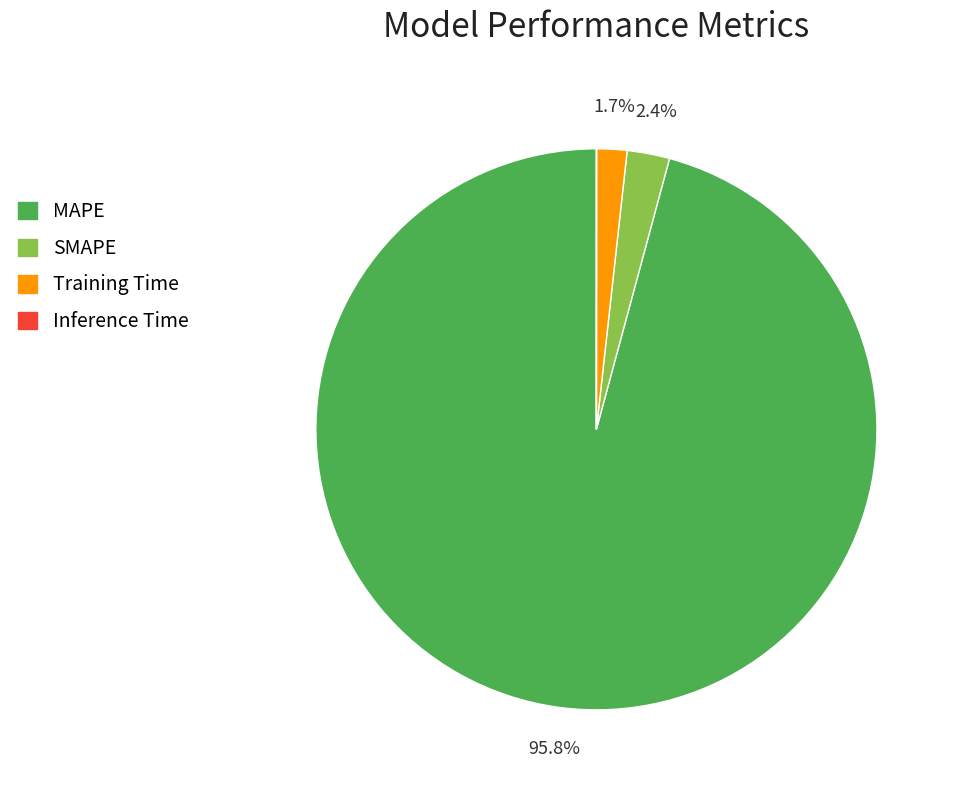

What is the largest slice in the pie chart?

MAPE